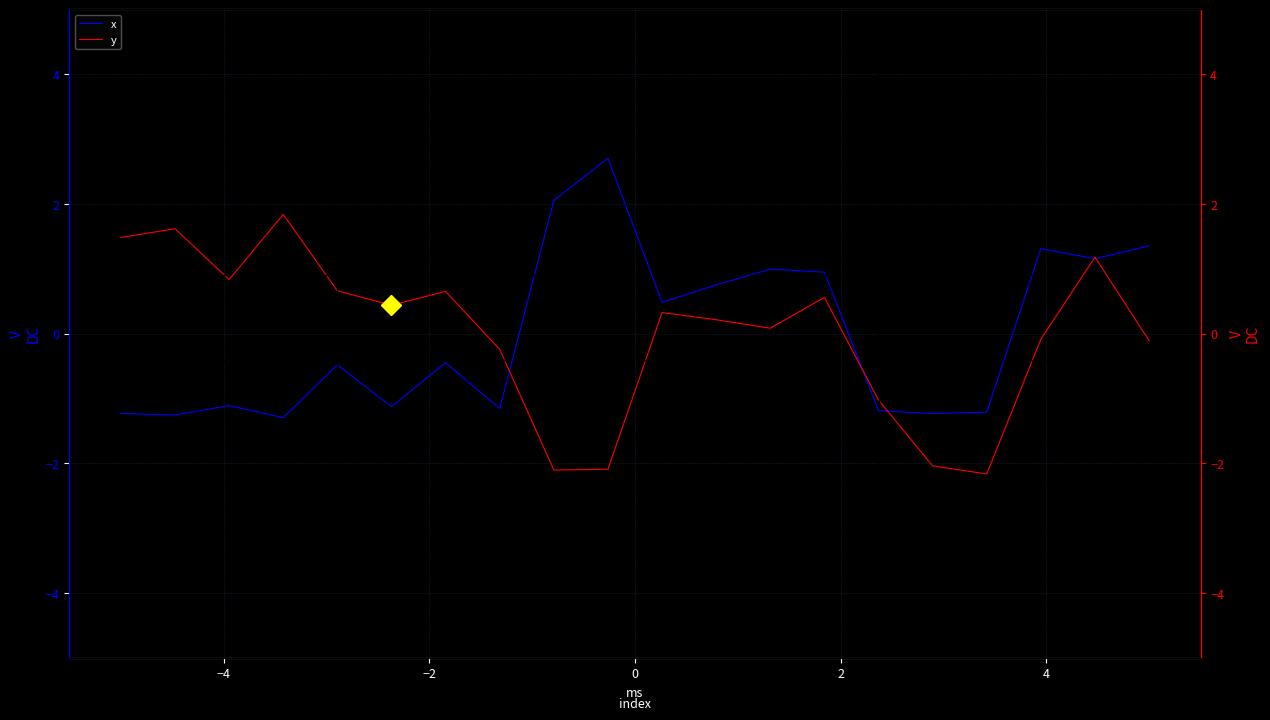

Rank the series by their maximum value, from highest to lowest.

x, y